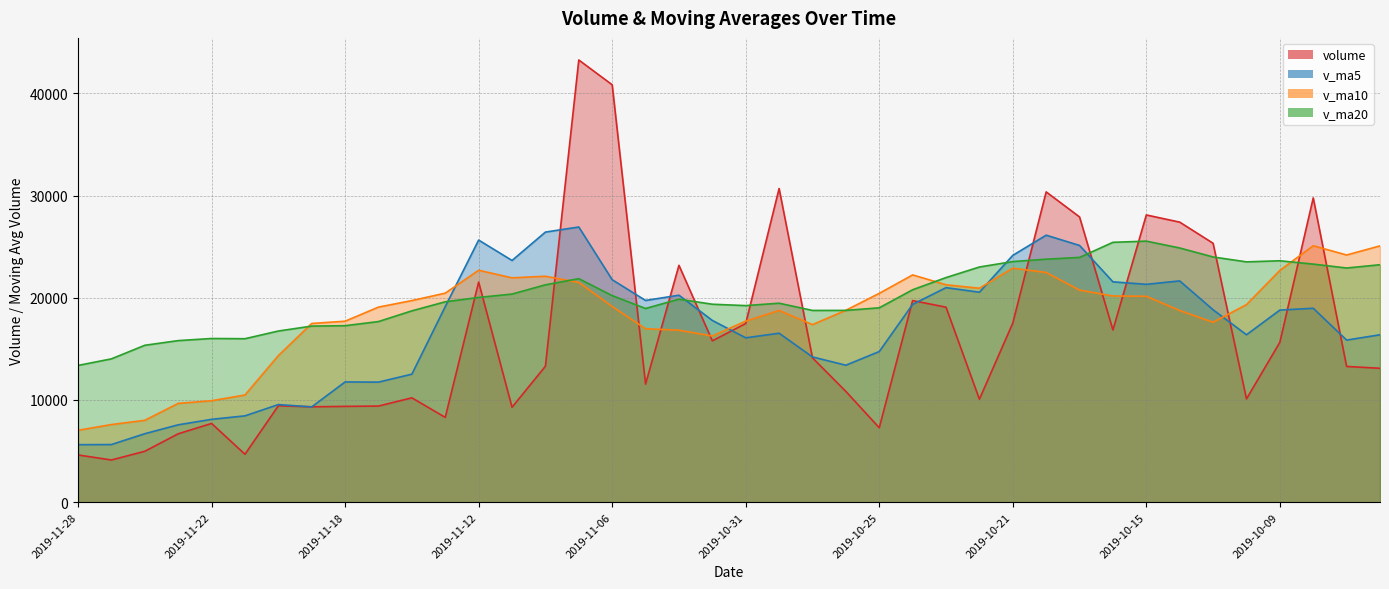

True or false: v_ma10 has a value of 17711.3 at 2019-11-18.

True